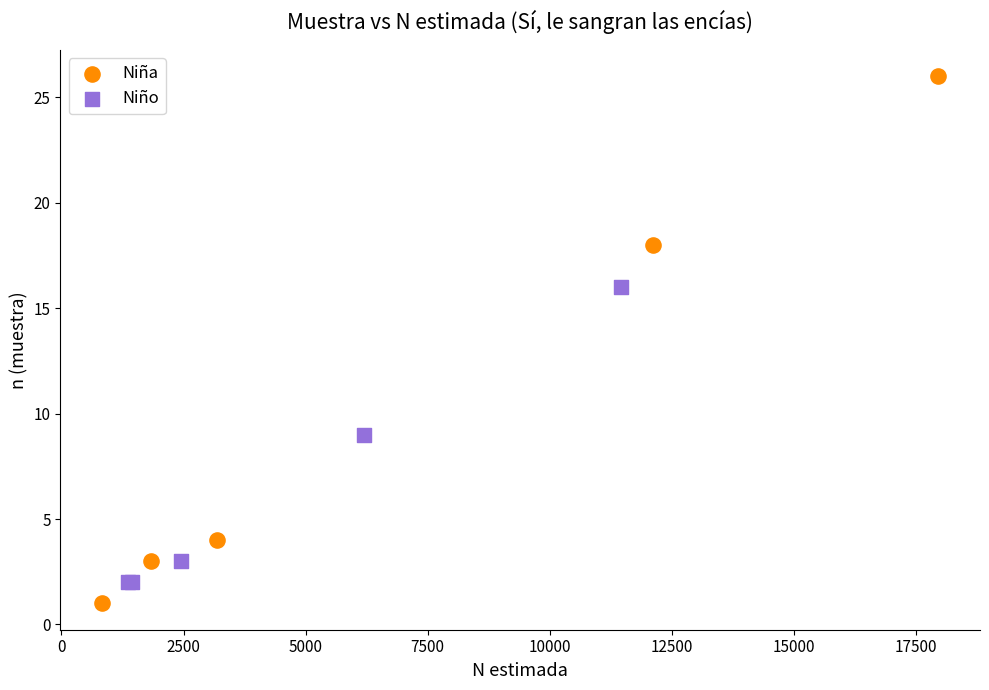

Which series contains the highest Y value?

Niña